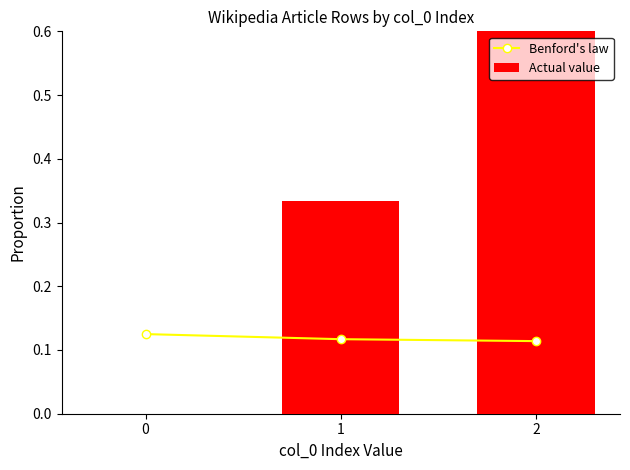

Are the bars grouped side by side (vs. stacked)?

Yes